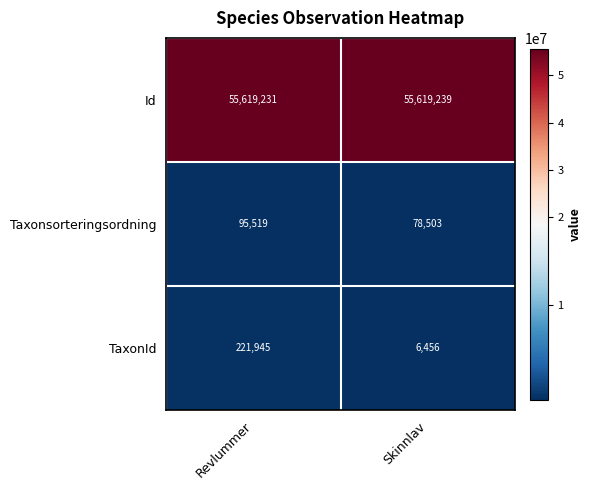

At how many categories does at least one series exceed 52080128?

2